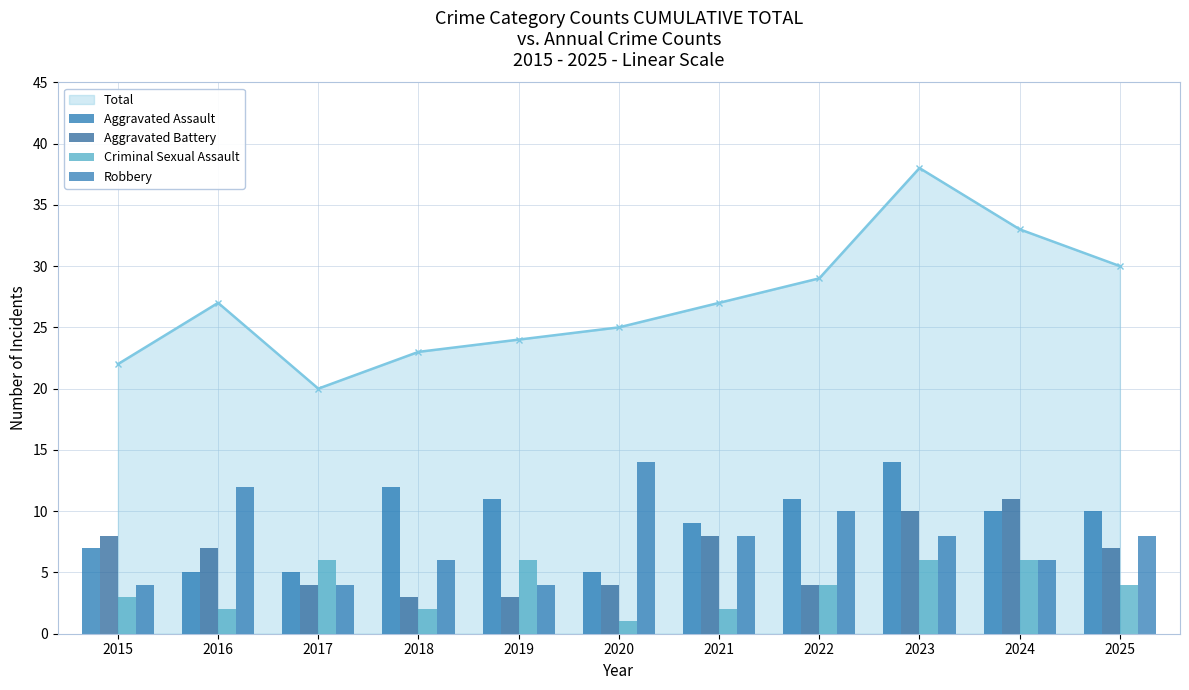

Reading left to right, extract all data points from this chart.

Aggravated Assault: 7	5	5	12	11	5	9	11	14	10	10
Aggravated Battery: 8	7	4	3	3	4	8	4	10	11	7
Criminal Sexual Assault: 3	2	6	2	6	1	2	4	6	6	4
Robbery: 4	12	4	6	4	14	8	10	8	6	8